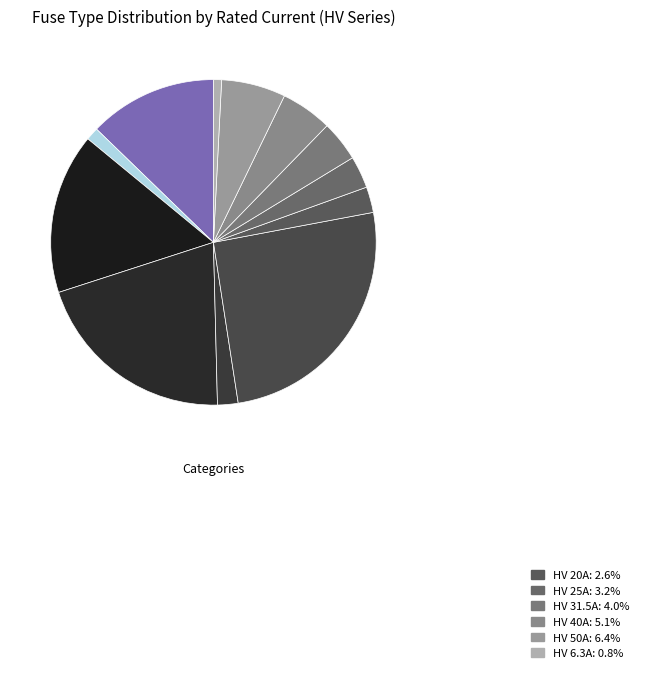

To the nearest percent, what is the average slice percentage?

8%